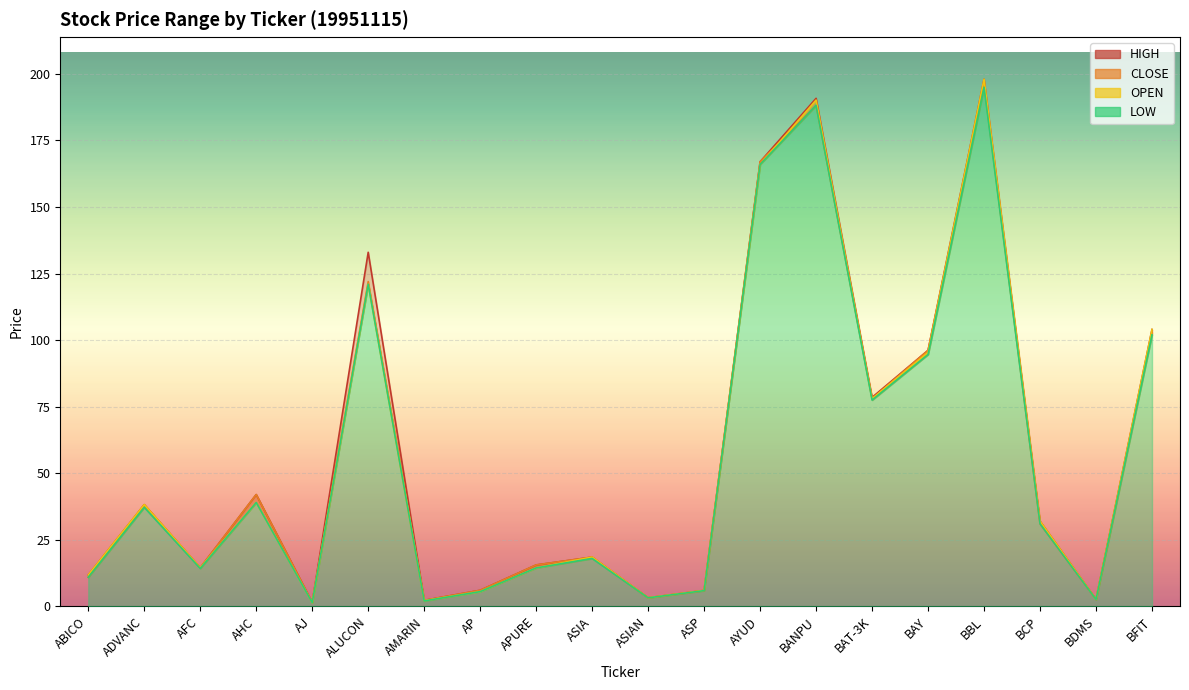

What are all the series names shown in the legend?

LOW, CLOSE, HIGH, OPEN